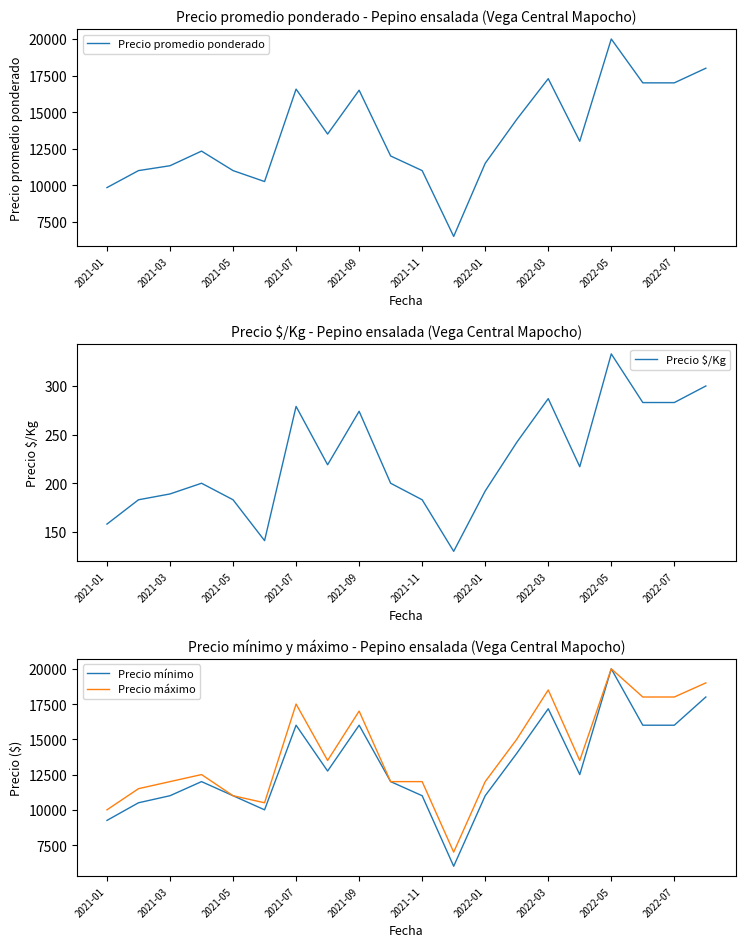

The value of Precio promedio ponderado at 2021-01 is 9839. True or false?

True